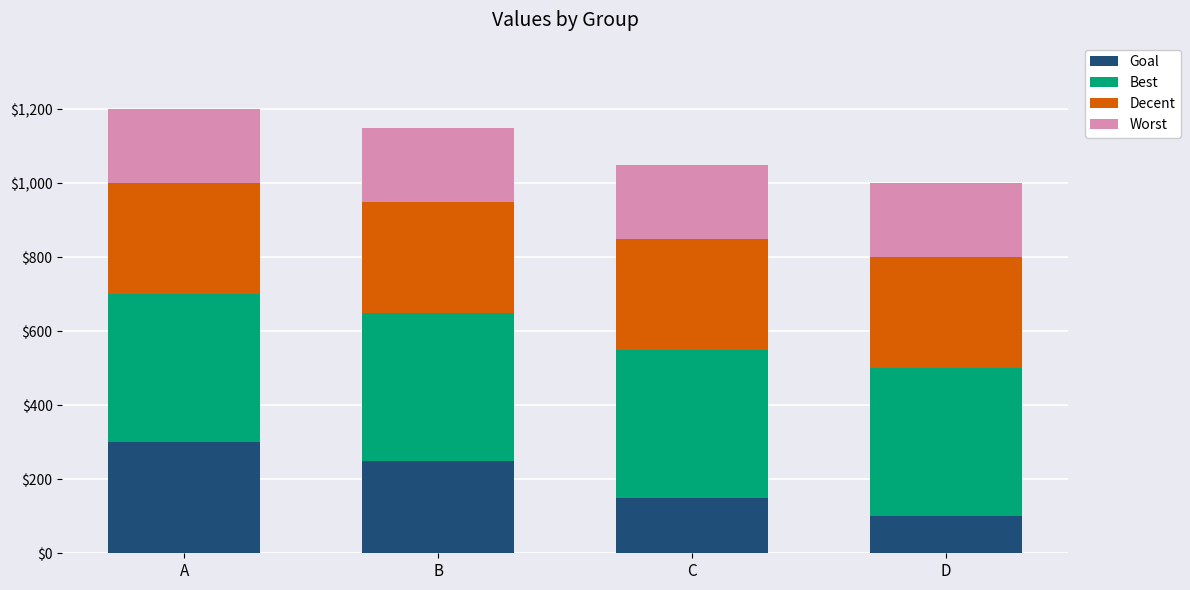

What are all the series names shown in the legend?

Goal, Best, Decent, Worst